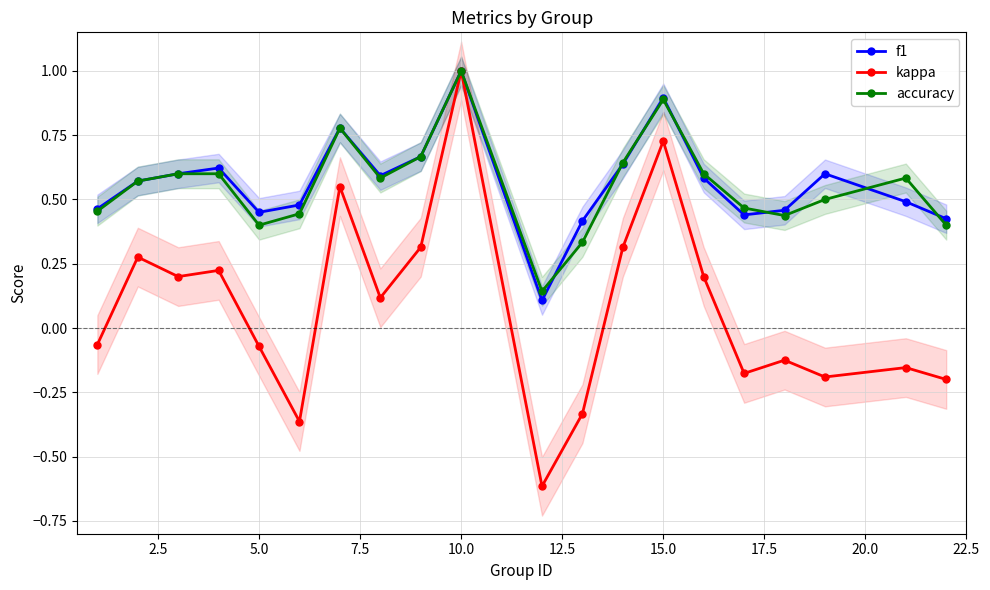

Is this an area chart (filled region under the line)?

No